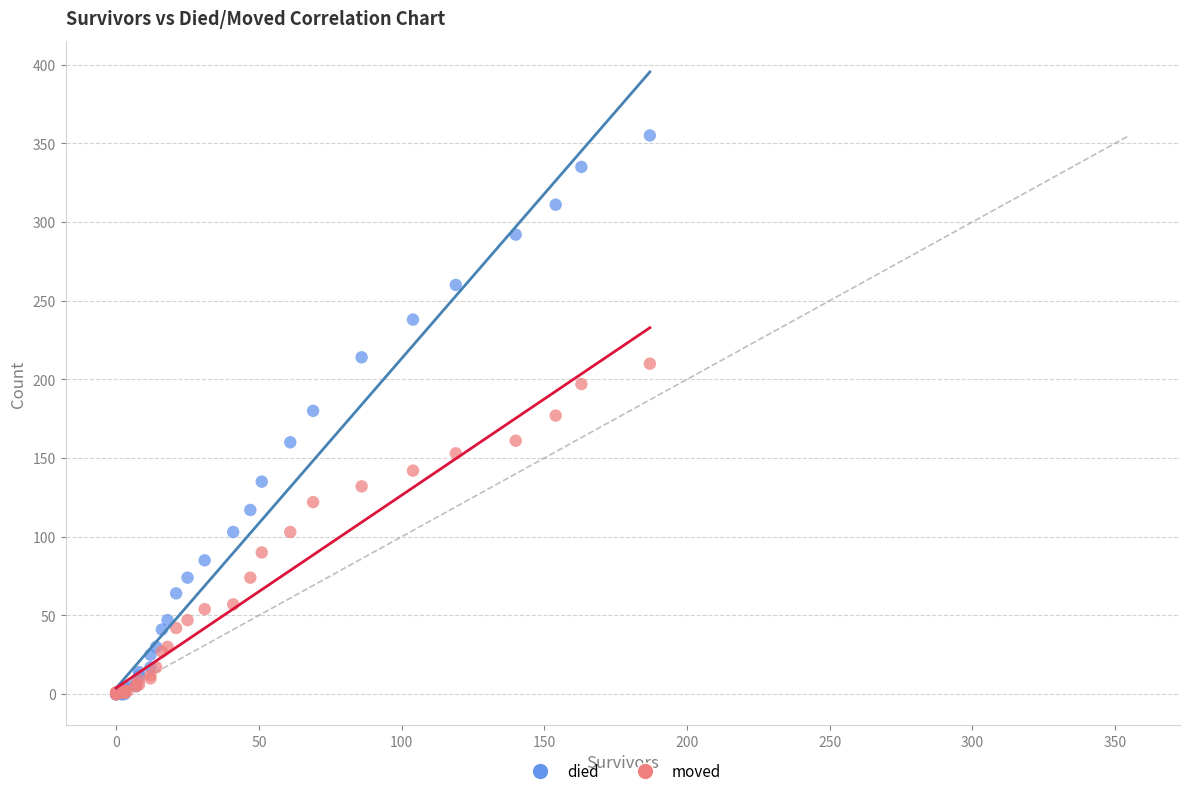

What are all the series names shown in the legend?

died, moved